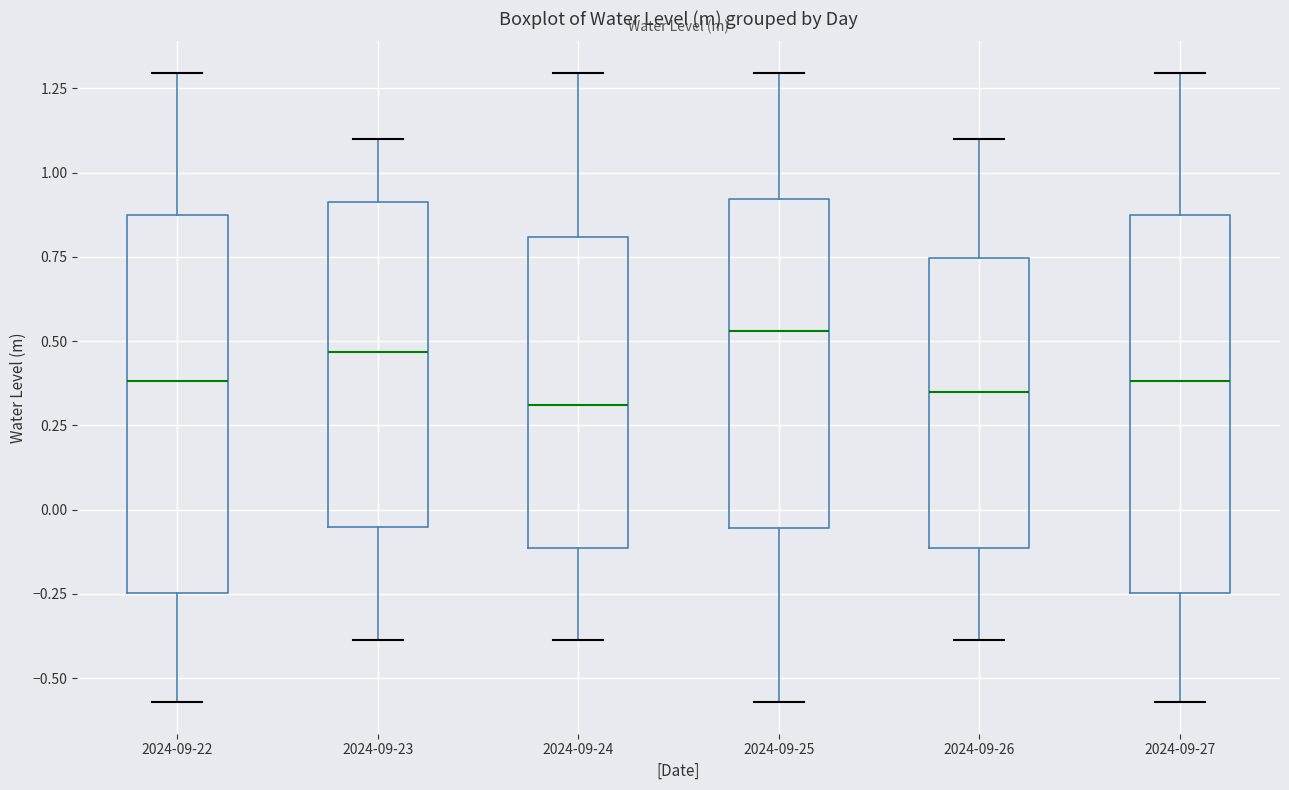

Reading left to right, transcribe this box plot: for each box, give where its median line is, the range the box spans, and where its two whiskers end, as read against the y-axis. The values are not printed on the chart, so give them approximately, as read against the axis.

2024-09-22: median 0.40, box -0.25 to 0.85, whiskers -0.55 to 1.30
2024-09-23: median 0.45, box -0.05 to 0.90, whiskers -0.40 to 1.10
2024-09-24: median 0.30, box -0.10 to 0.80, whiskers -0.40 to 1.30
2024-09-25: median 0.55, box -0.05 to 0.90, whiskers -0.55 to 1.30
2024-09-26: median 0.35, box -0.10 to 0.75, whiskers -0.40 to 1.10
2024-09-27: median 0.40, box -0.25 to 0.85, whiskers -0.55 to 1.30